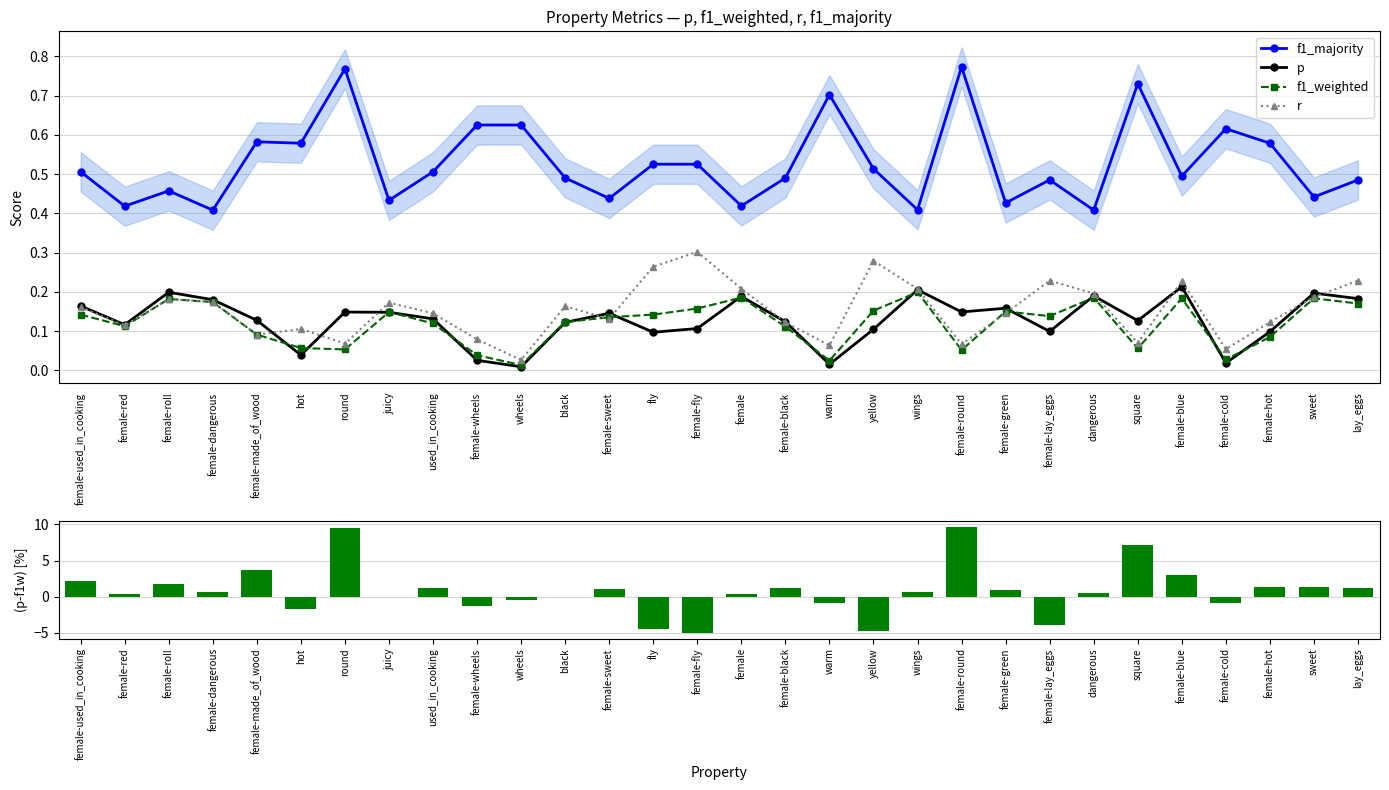

Which series has the largest total across all categories?

(p - f1_weighted) [%]